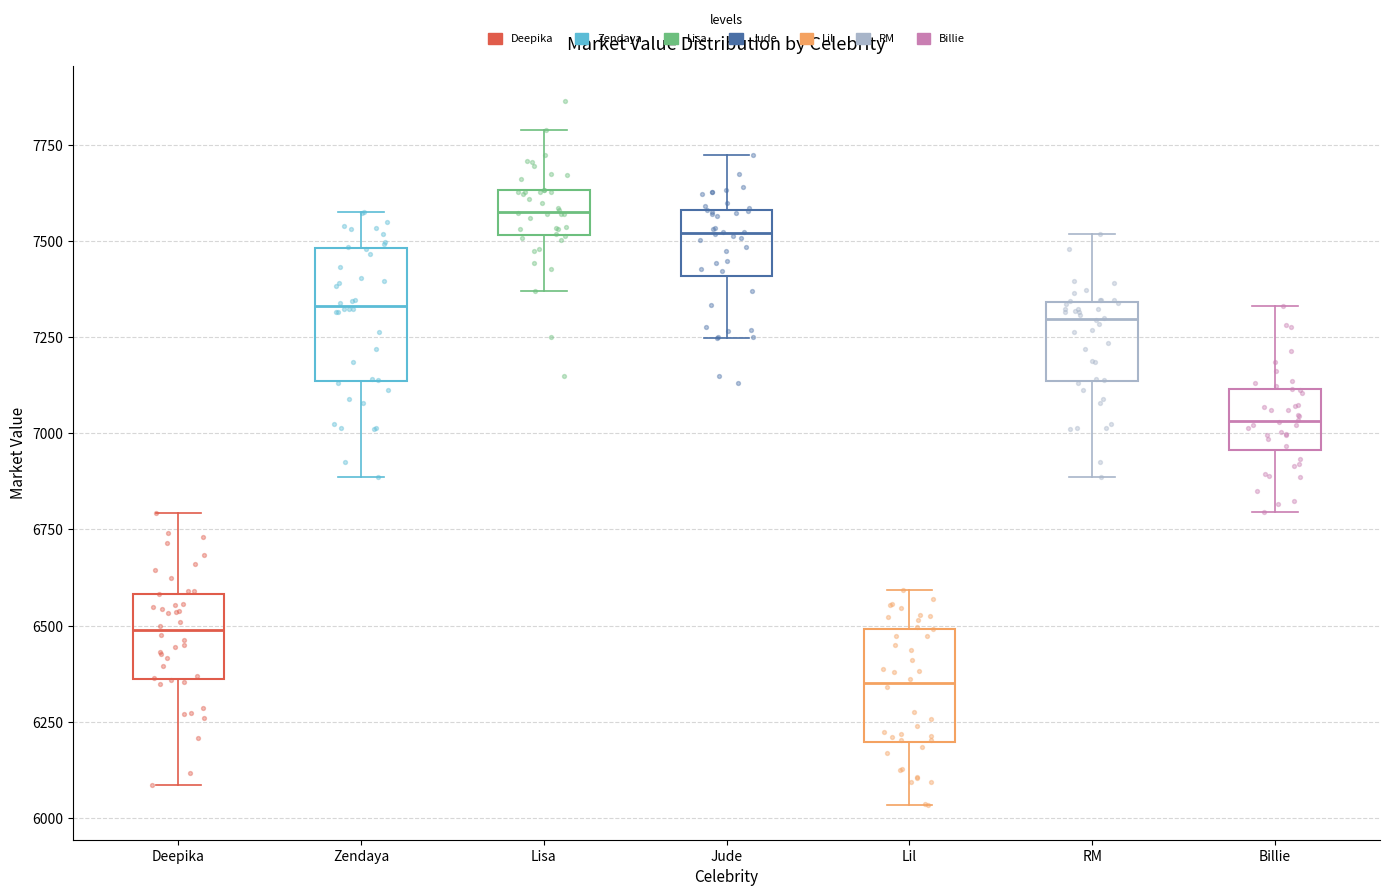

Reading left to right, transcribe this box plot: for each box, give where its median line is, the range the box spans, and where its two whiskers end, as read against the y-axis. The values are not printed on the chart, so give them approximately, as read against the axis.

Deepika: median 6500, box 6350 to 6600, whiskers 6100 to 6800
Zendaya: median 7350, box 7150 to 7500, whiskers 6900 to 7600
Lisa: median 7600, box 7500 to 7650, whiskers 7350 to 7800
Jude: median 7500, box 7400 to 7600, whiskers 7250 to 7700
Lil: median 6350, box 6200 to 6500, whiskers 6050 to 6600
RM: median 7300, box 7150 to 7350, whiskers 6900 to 7500
Billie: median 7050, box 6950 to 7100, whiskers 6800 to 7350